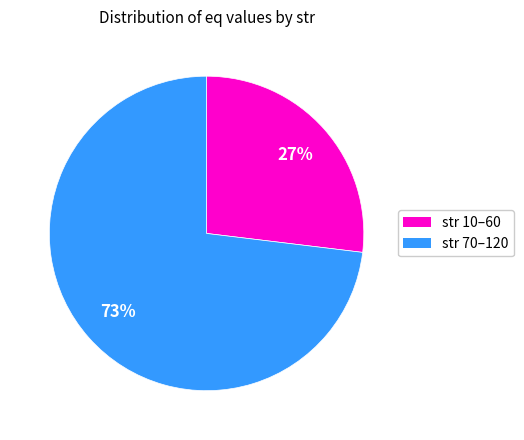

Count the number of slices in the pie.

2